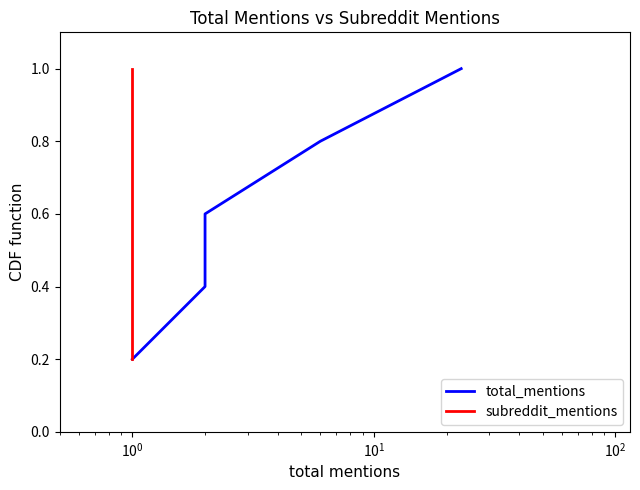

What position from the right is $\mathdefault{10^{2}}$?

1